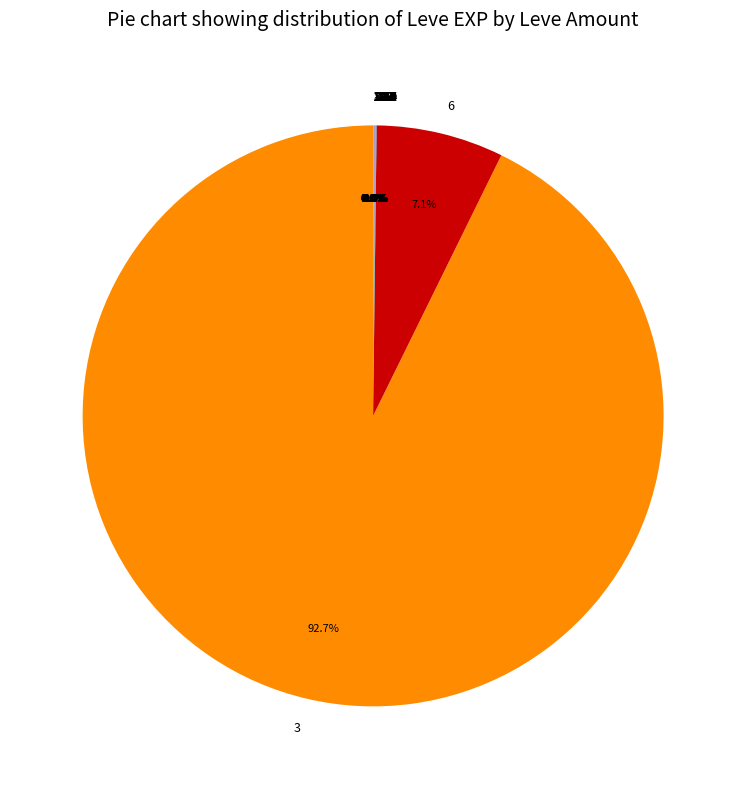

Which slice is the largest?

3